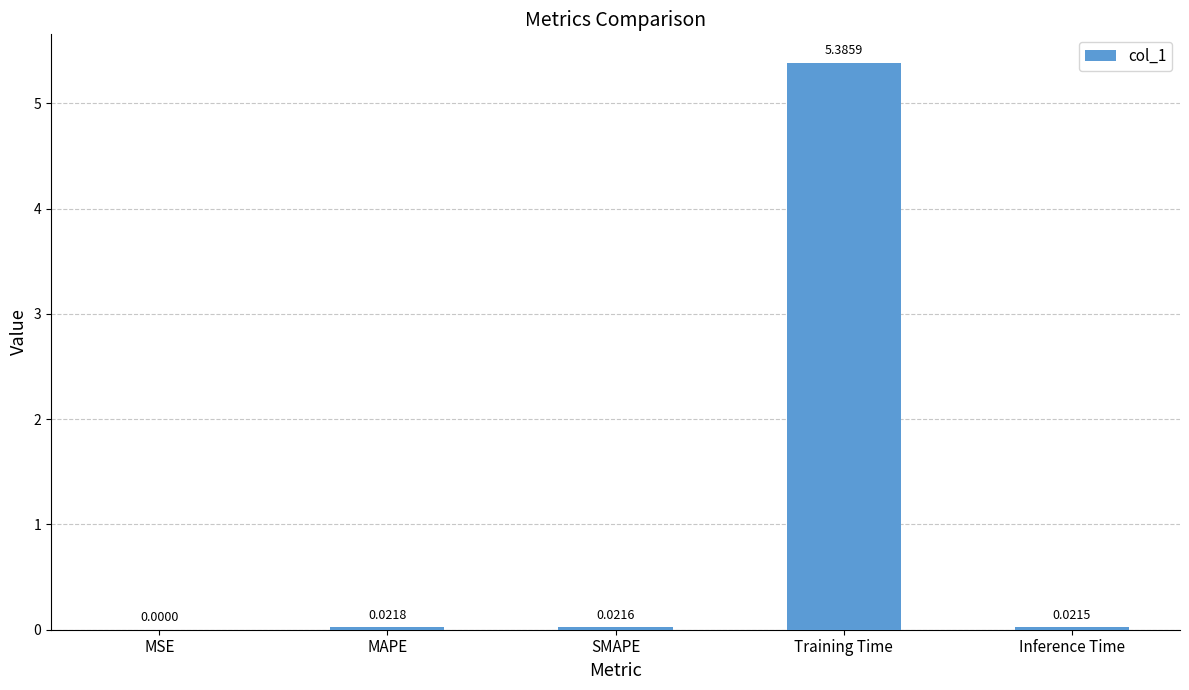

Where is the data nearest to the value 2?

MAPE